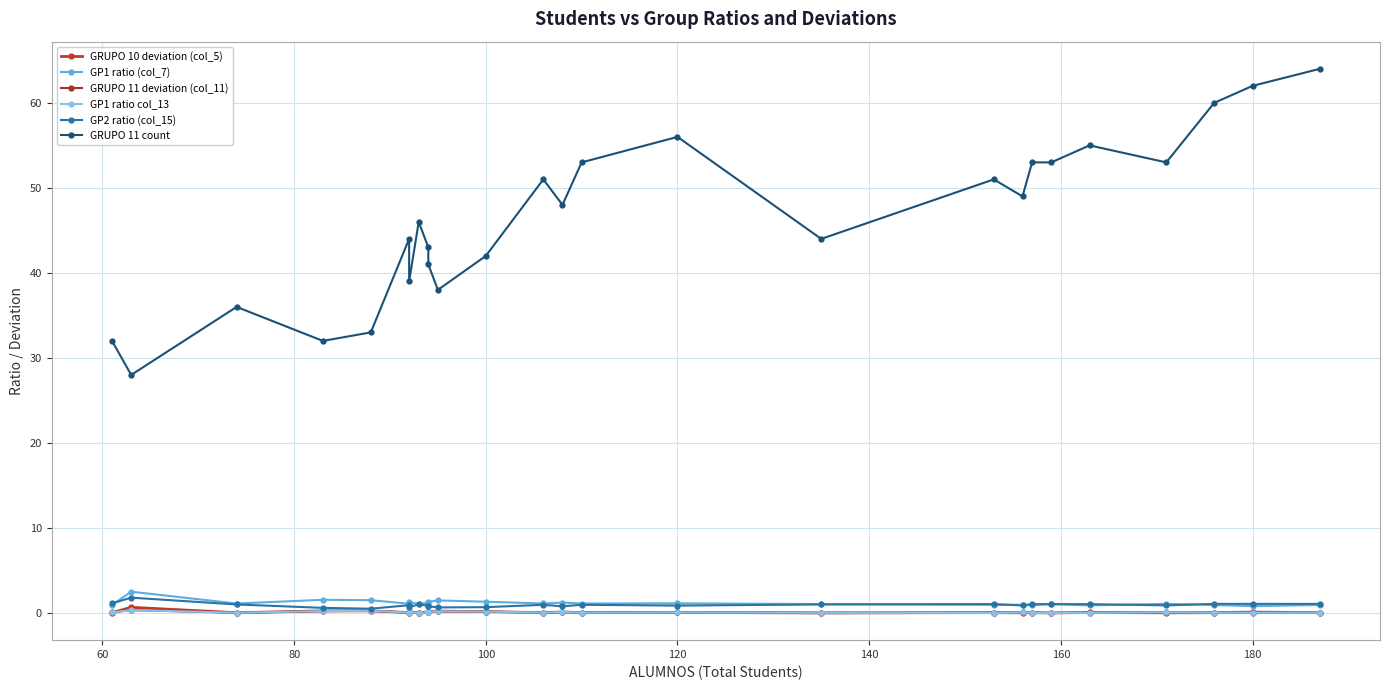

The value of GP2 ratio (col_15) at 17 is 0.5. True or false?

False